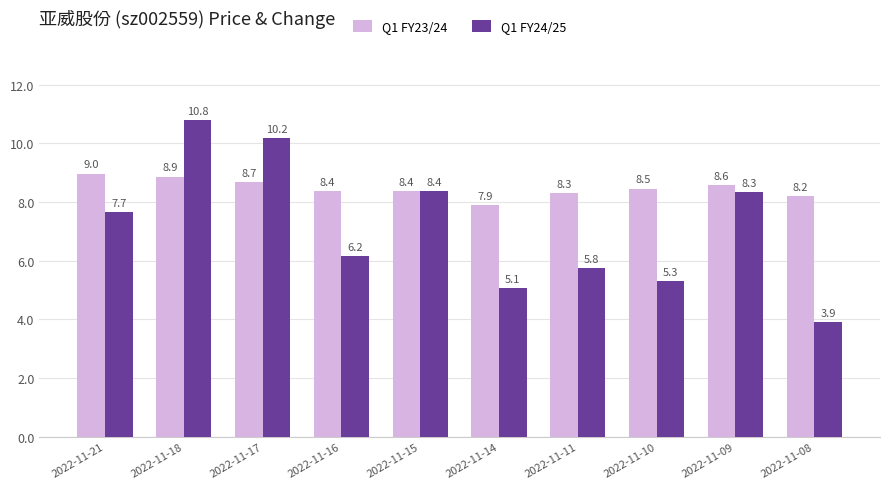

Reading left to right, extract all data points from this chart.

Q1 FY23/24: 9.0	8.9	8.7	8.4	8.4	7.9	8.3	8.5	8.6	8.2
Q1 FY24/25: 7.7	10.8	10.2	6.2	8.4	5.1	5.8	5.3	8.3	3.9